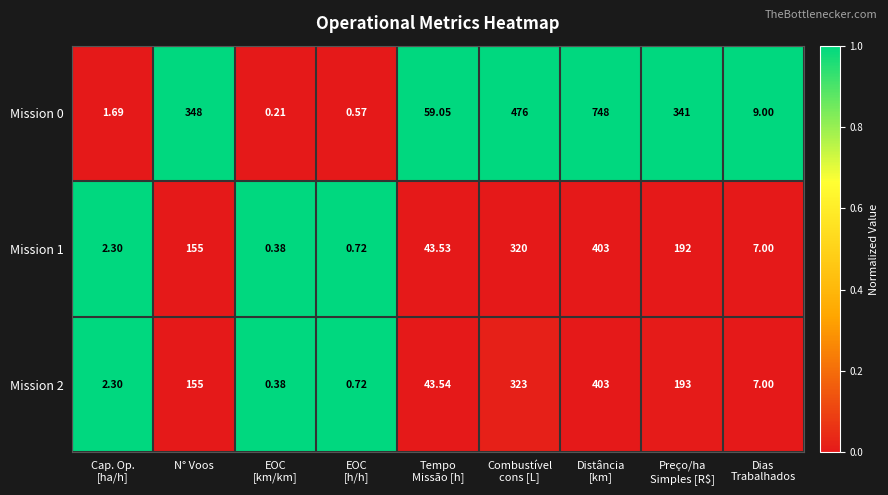

At which label is Mission 0 closest to 374?

N° Voos